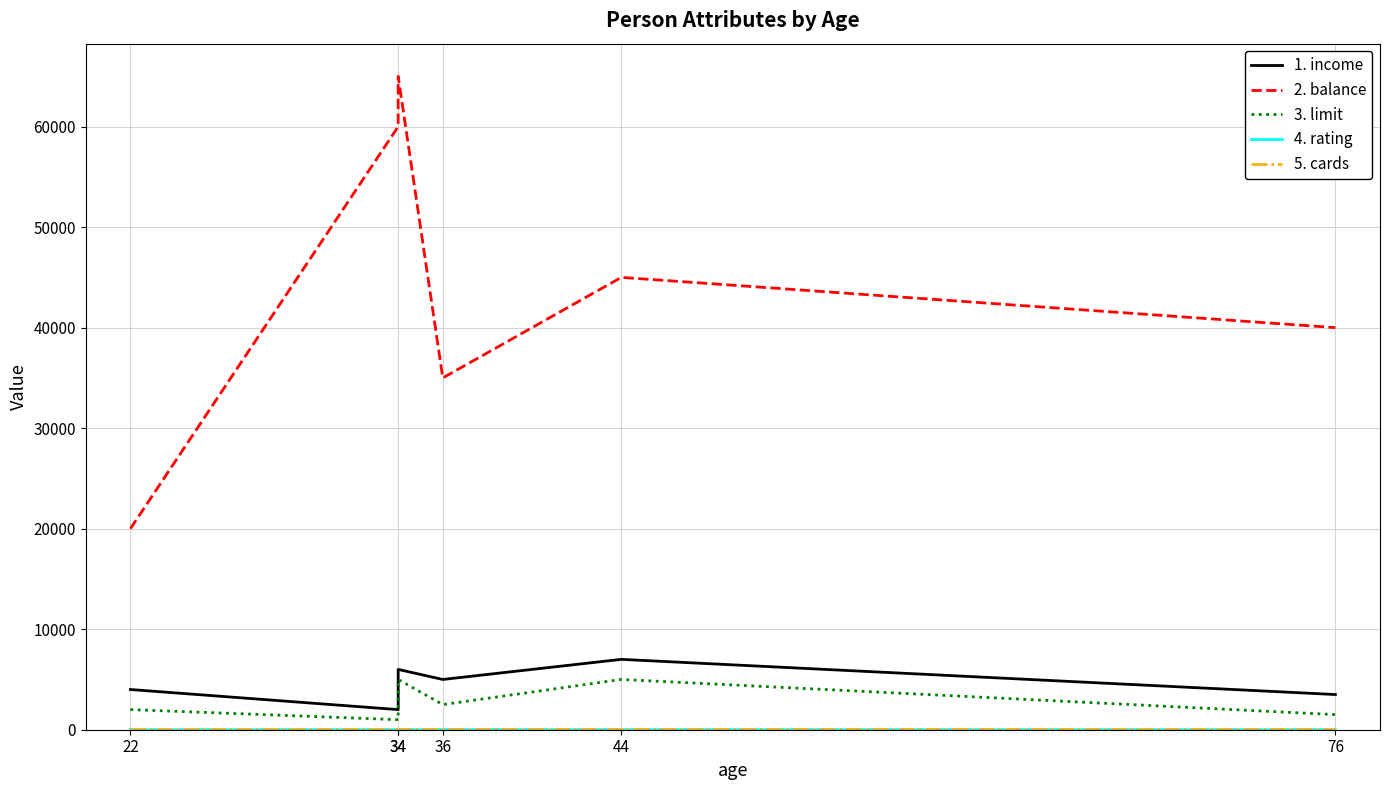

Reading left to right, what are all the values shown in this chart?

1. income: 22=4000	34=2000	34=6000	36=5000	44=7000	76=3500
2. balance: 22=20000	34=60000	34=65000	36=35000	44=45000	76=40000
3. limit: 22=2000	34=1000	34=5000	36=2500	44=5000	76=1500
4. rating: 22=2	34=5	34=5	36=7	44=6	76=4
5. cards: 22=2	34=5	34=5	36=4	44=8	76=6